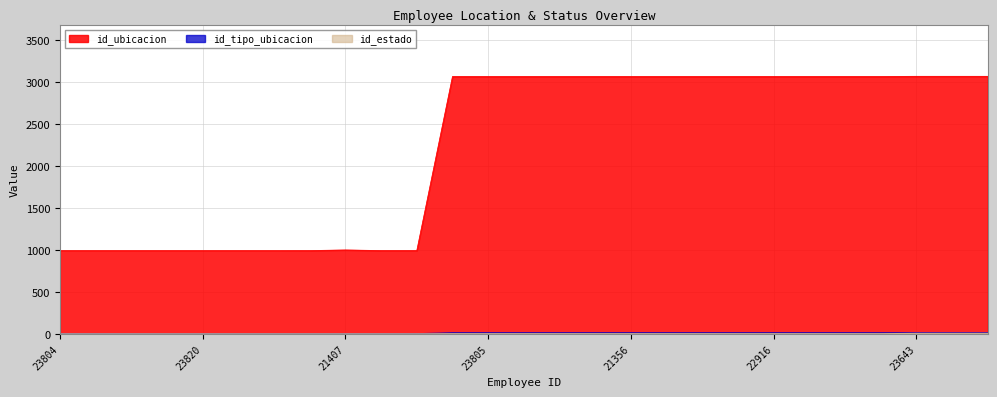

True or false: id_tipo_ubicacion has more than 2 points higher than both neighbors.

False